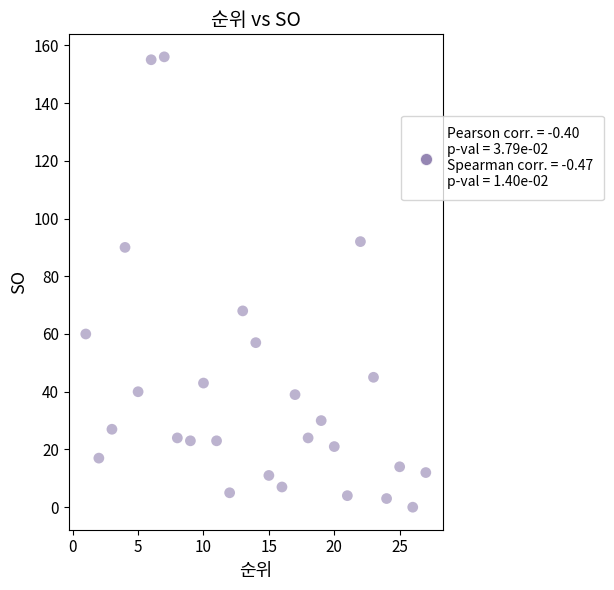

What Y value in the scatter plot is closest to 78?

68